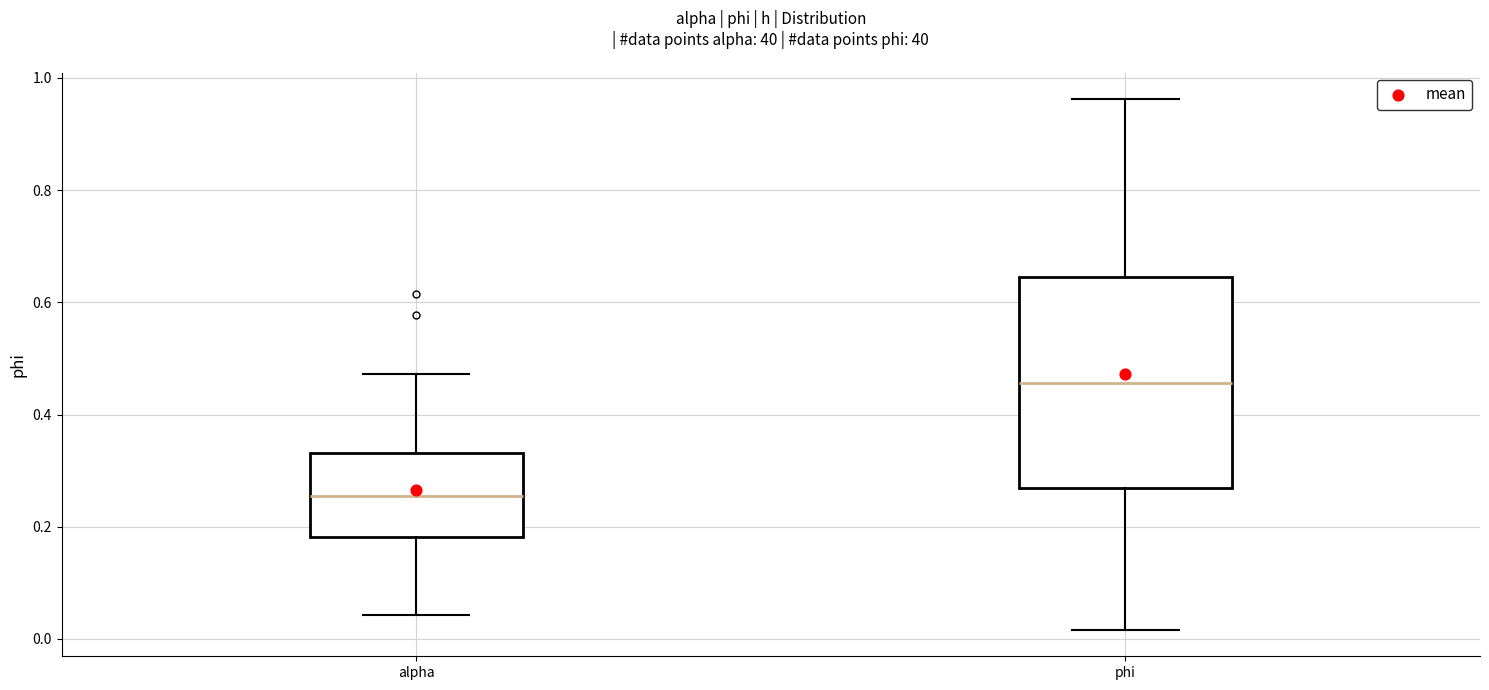

Which box is the tallest, from its lower edge to its upper edge?

phi